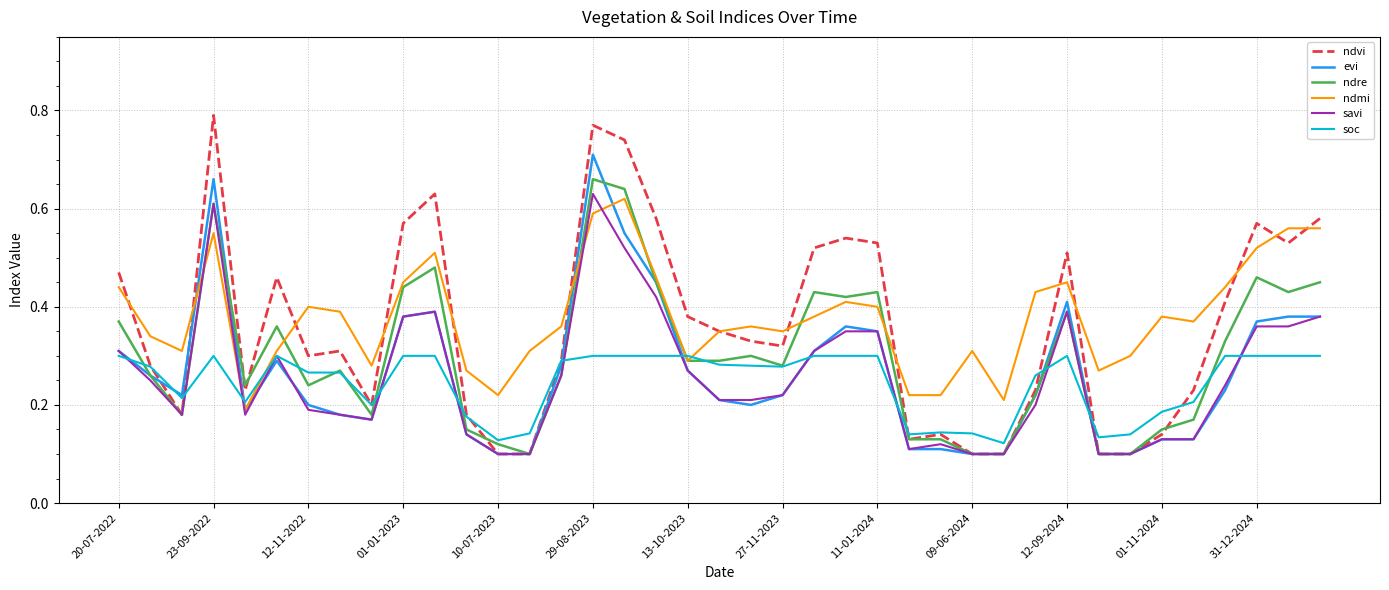

Which series has the widest spread of values?

ndvi